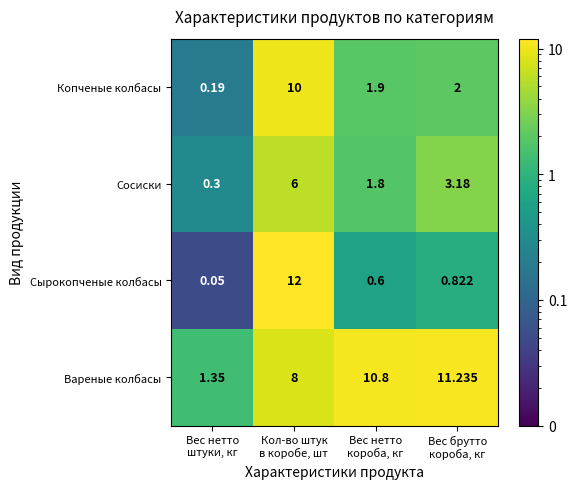

List the series in order of their peak value, lowest first.

Сосиски, Копченые колбасы, Вареные колбасы, Сырокопченые колбасы